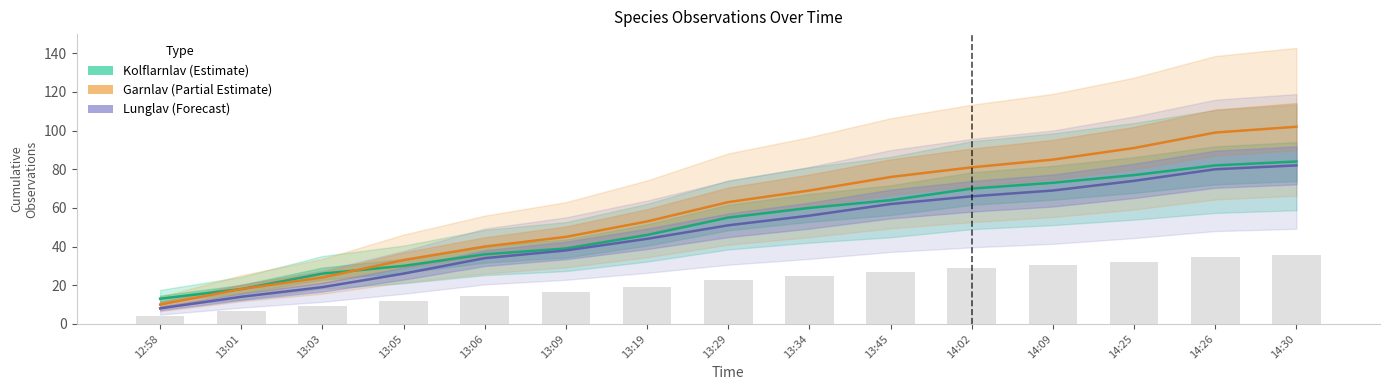

Count the number of data series in this chart.

3